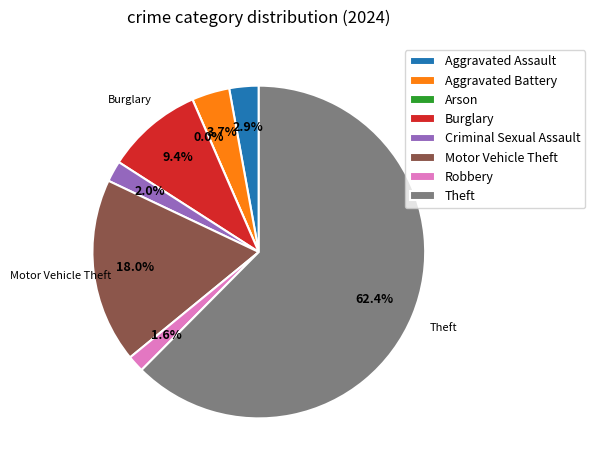

The Criminal Sexual Assault slice represents 1% of the pie. True or false?

False